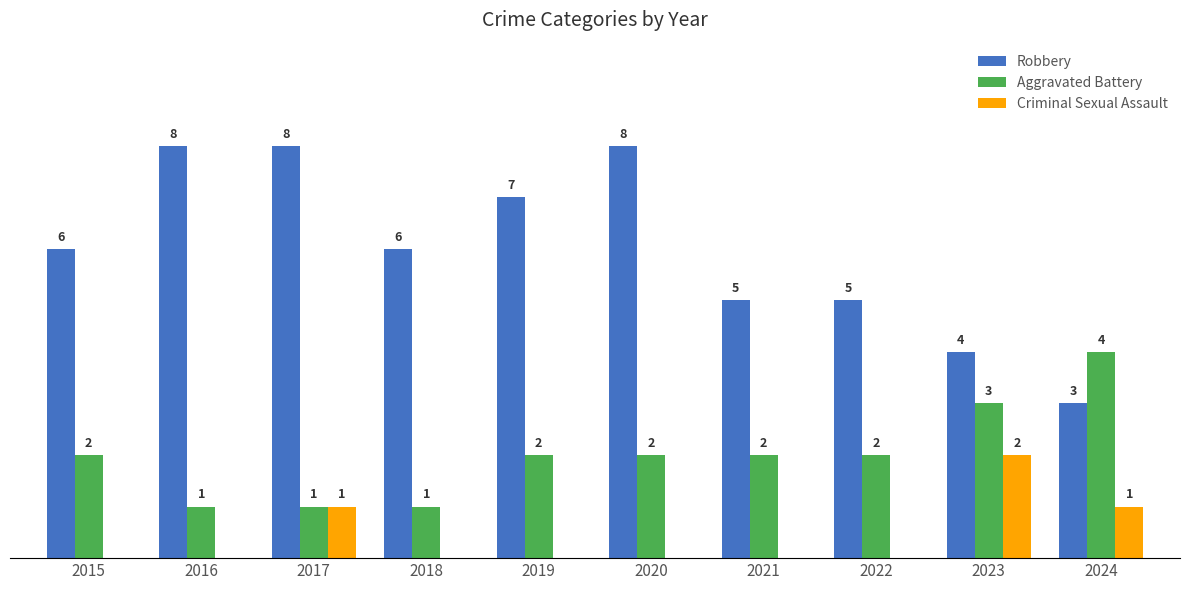

Which series has the largest total across all categories?

Robbery